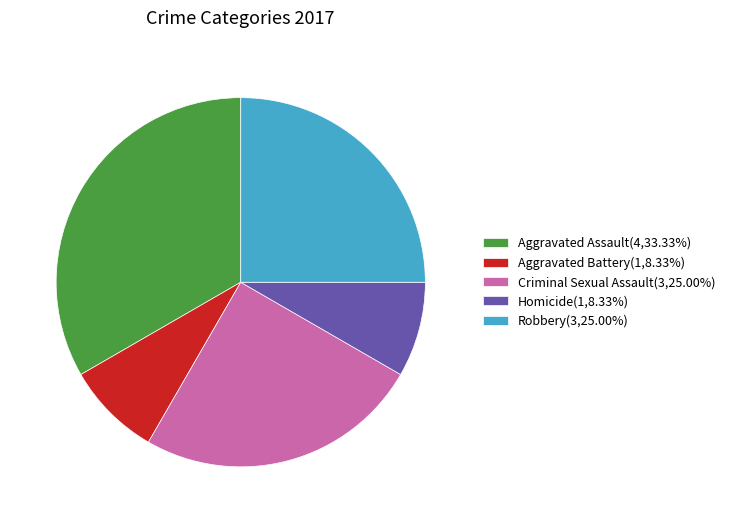

Combined, do Homicide(1,8.33%) and Criminal Sexual Assault(3,25.00%) account for over 50%?

No